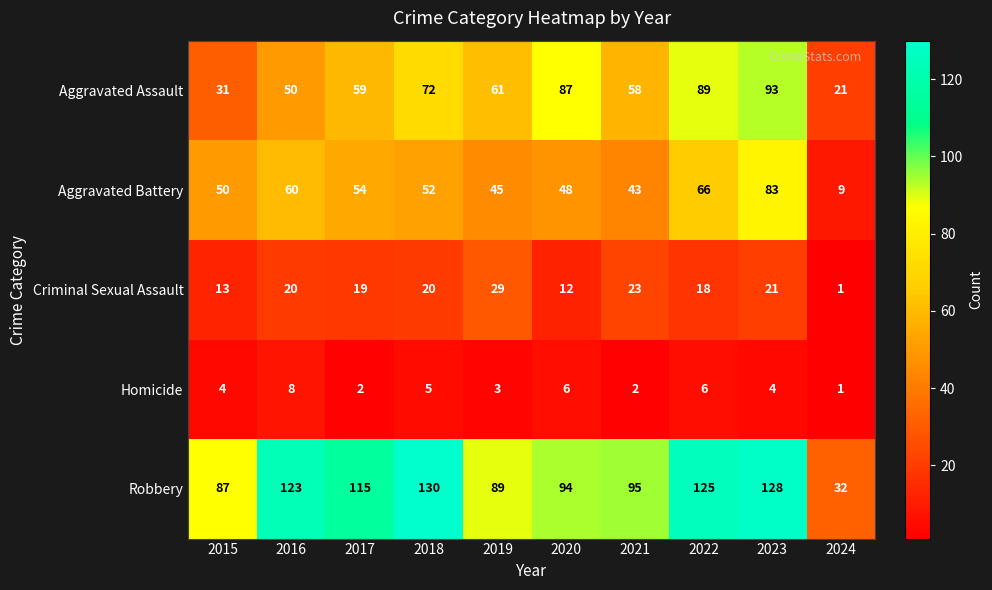

Is it true that Robbery equals 29 at 2017?

False